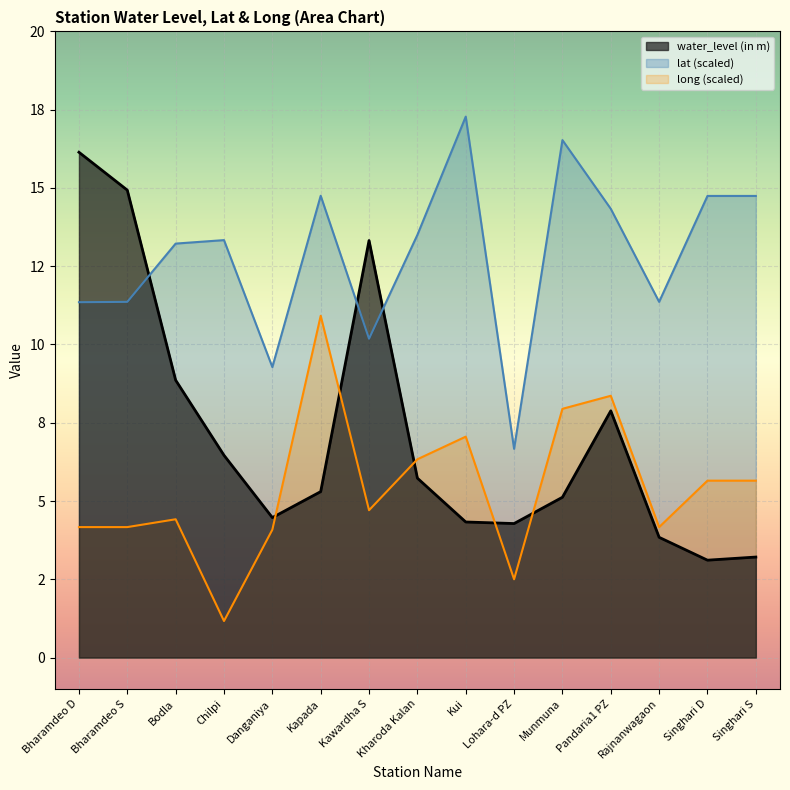

List the series in order of their overall mean, lowest first.

long (scaled), water_level (in m), lat (scaled)